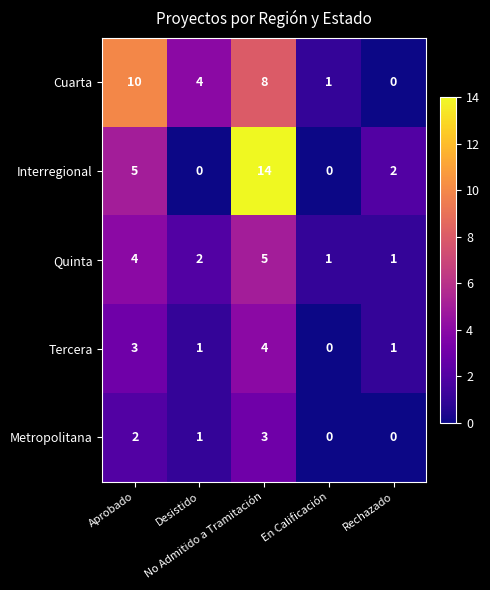

List the series in order of their peak value, lowest first.

Metropolitana, Tercera, Quinta, Cuarta, Interregional